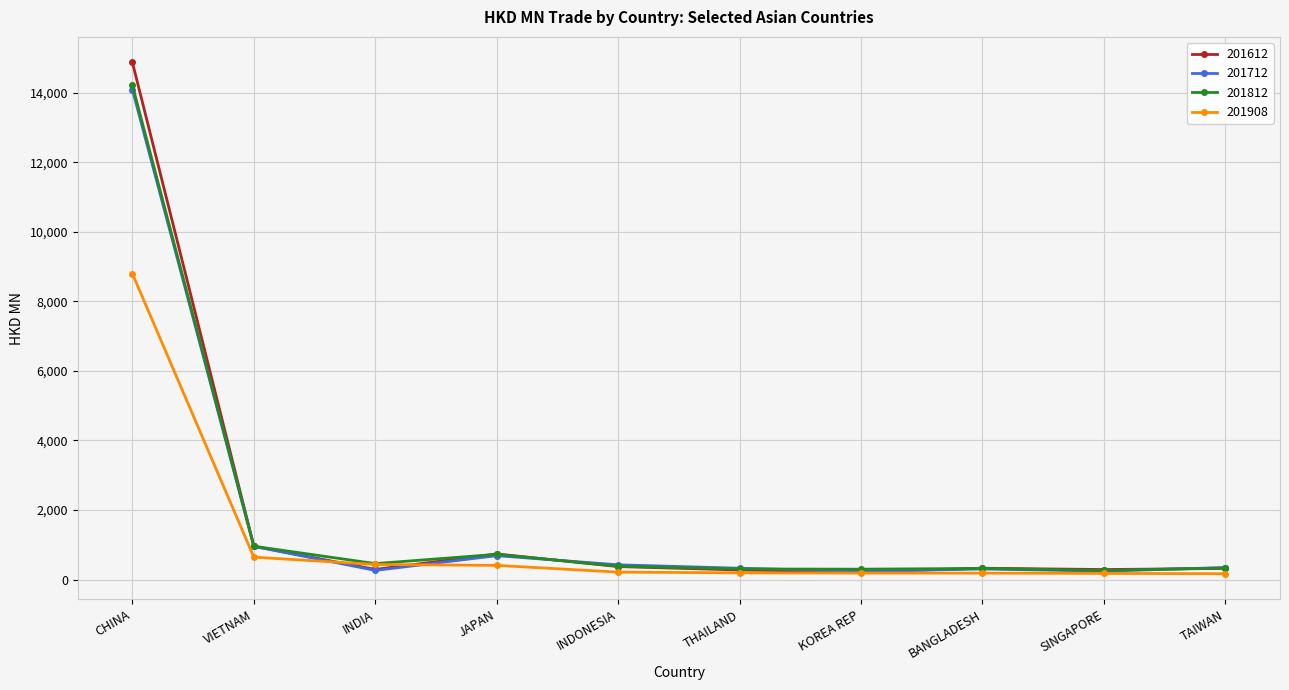

What is the total value across all series at VIETNAM?

3509.5